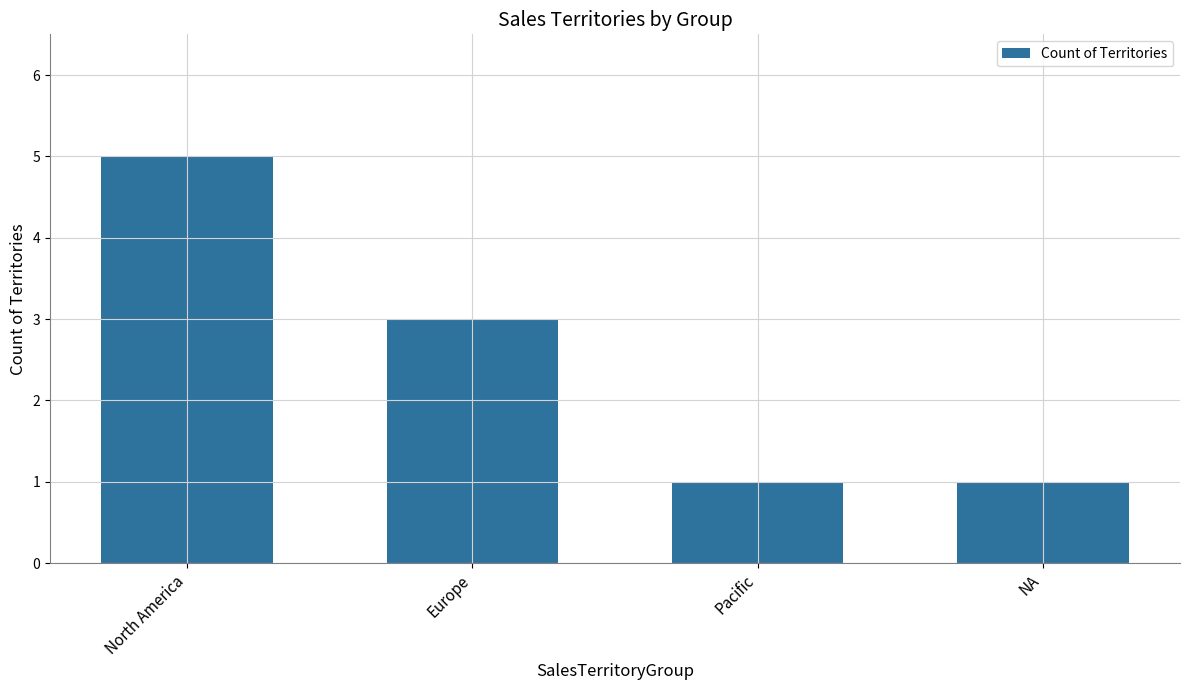

Reading left to right, transcribe all the data shown in this chart.

North America=5	Europe=3	Pacific=1	NA=1